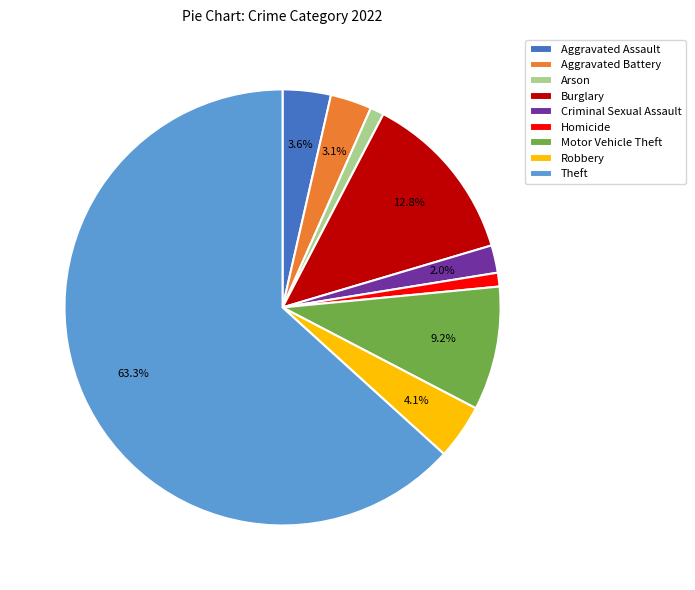

Which category has the biggest portion of the pie?

Theft